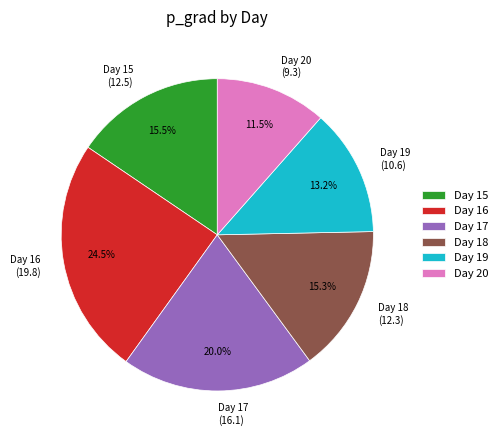

Do Day 16 and Day 15 together represent more than half of the pie?

No